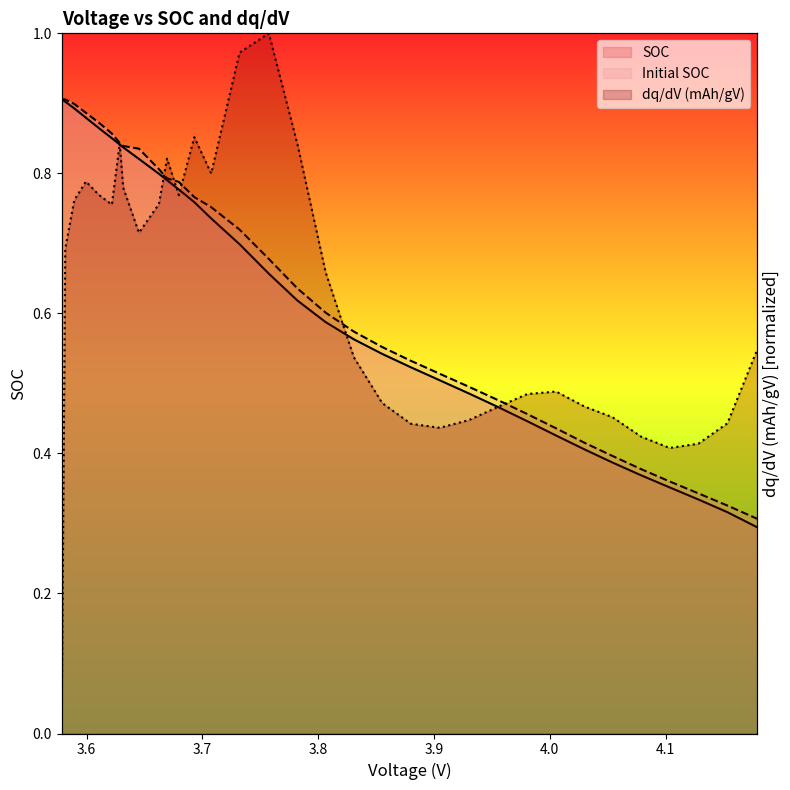

How many SOC values are between 0 and 1?

33